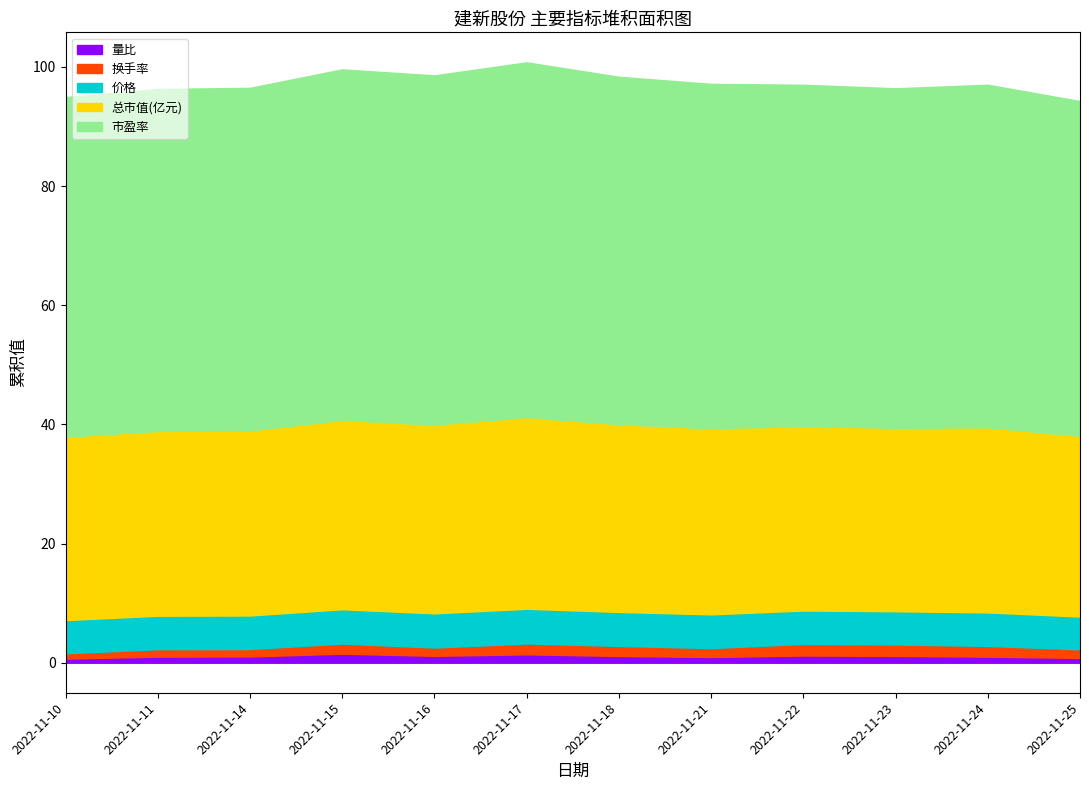

True or false: 换手率 and 价格 cross at least once.

False